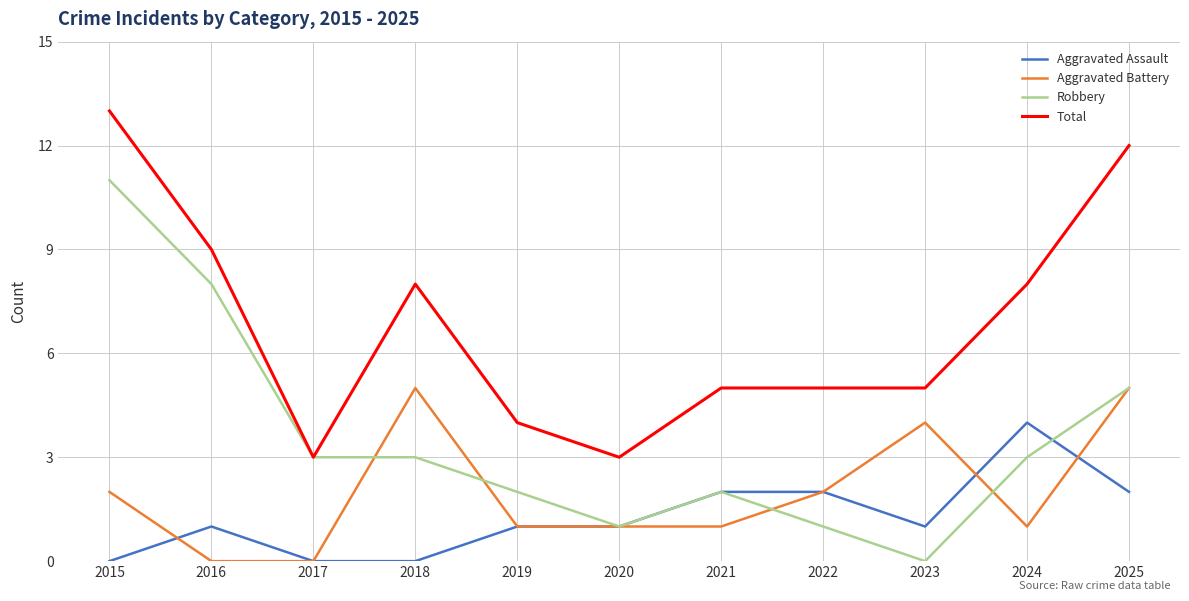

True or false: Aggravated Assault has a value of 1 at 2025.

False